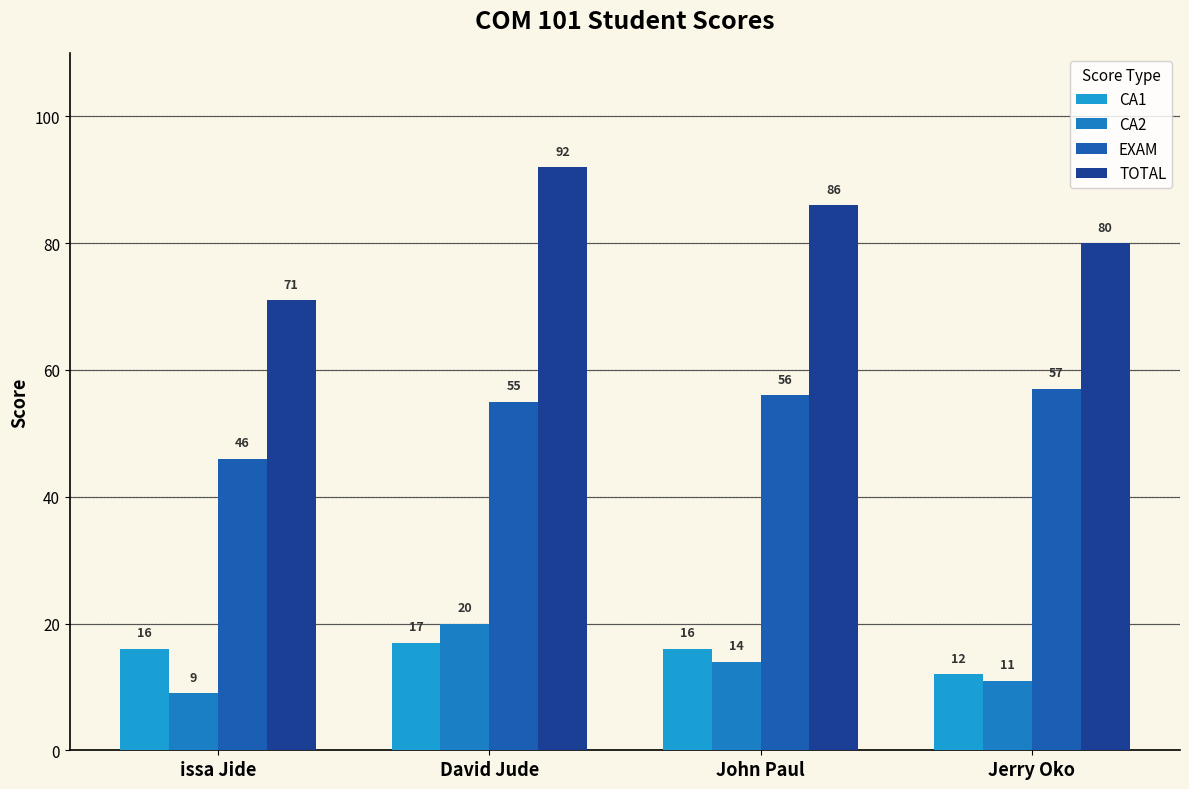

At which category does the chart reach its peak across all series?

David Jude